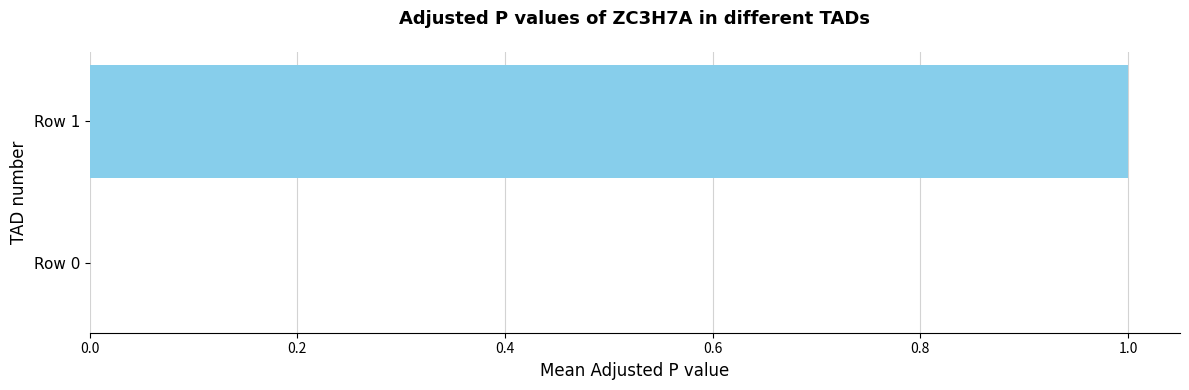

The value at Row 0 is -1. True or false?

False